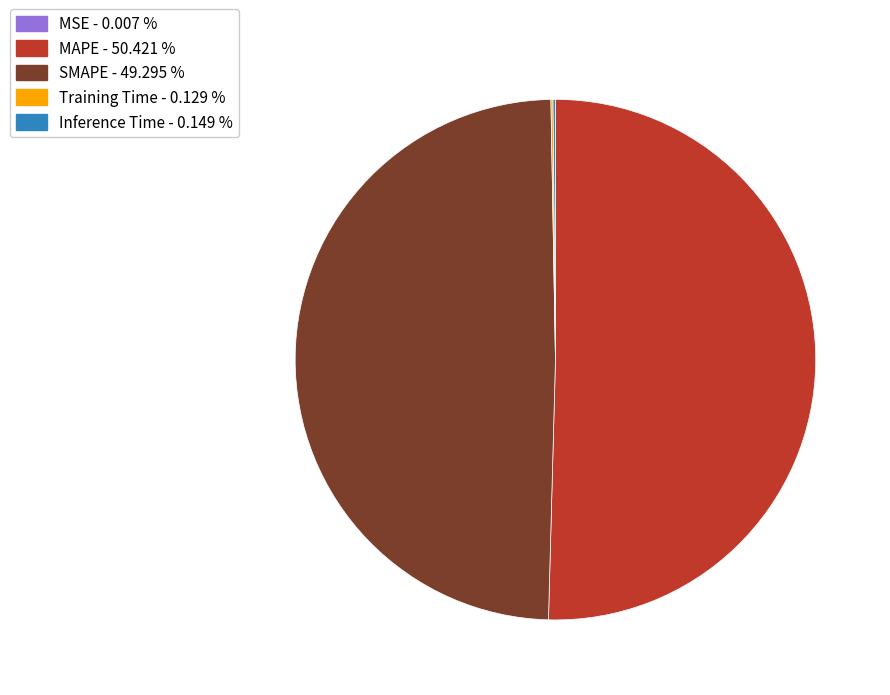

Is there any slice that represents more than half of the pie?

Yes